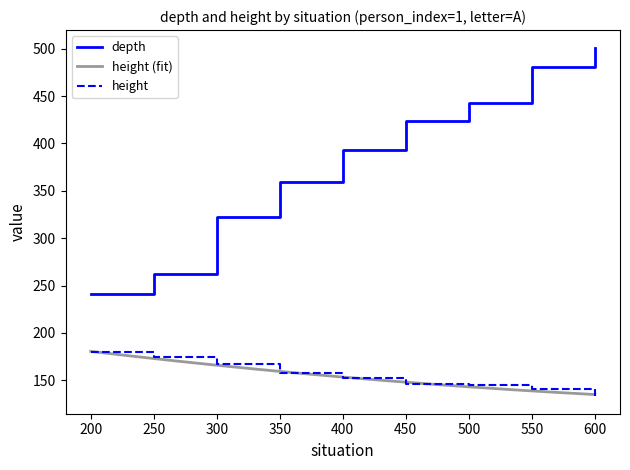

True or false: height and depth intersect in this chart.

False